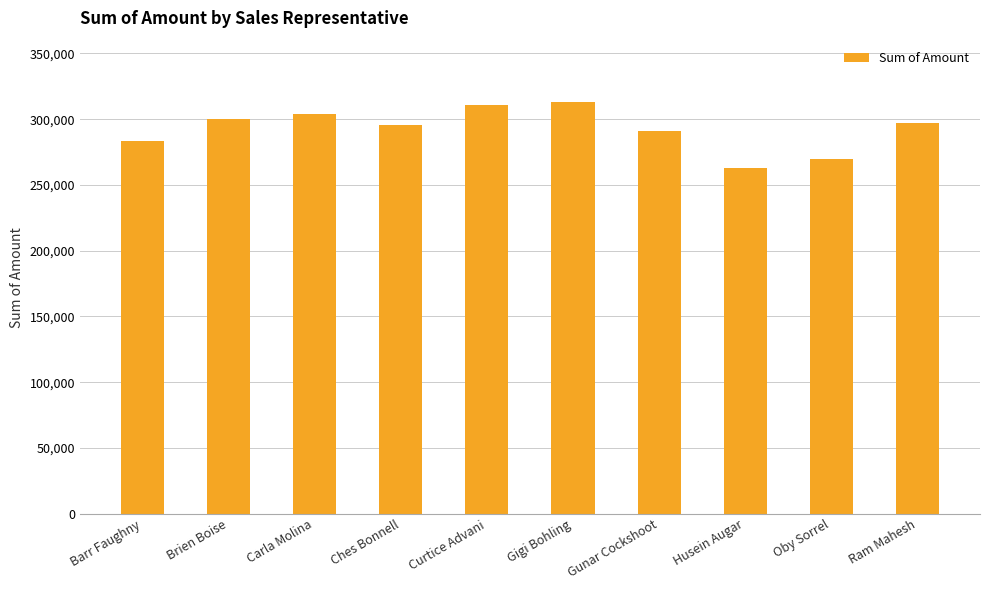

At which category does the chart reach its minimum across all series?

Husein Augar